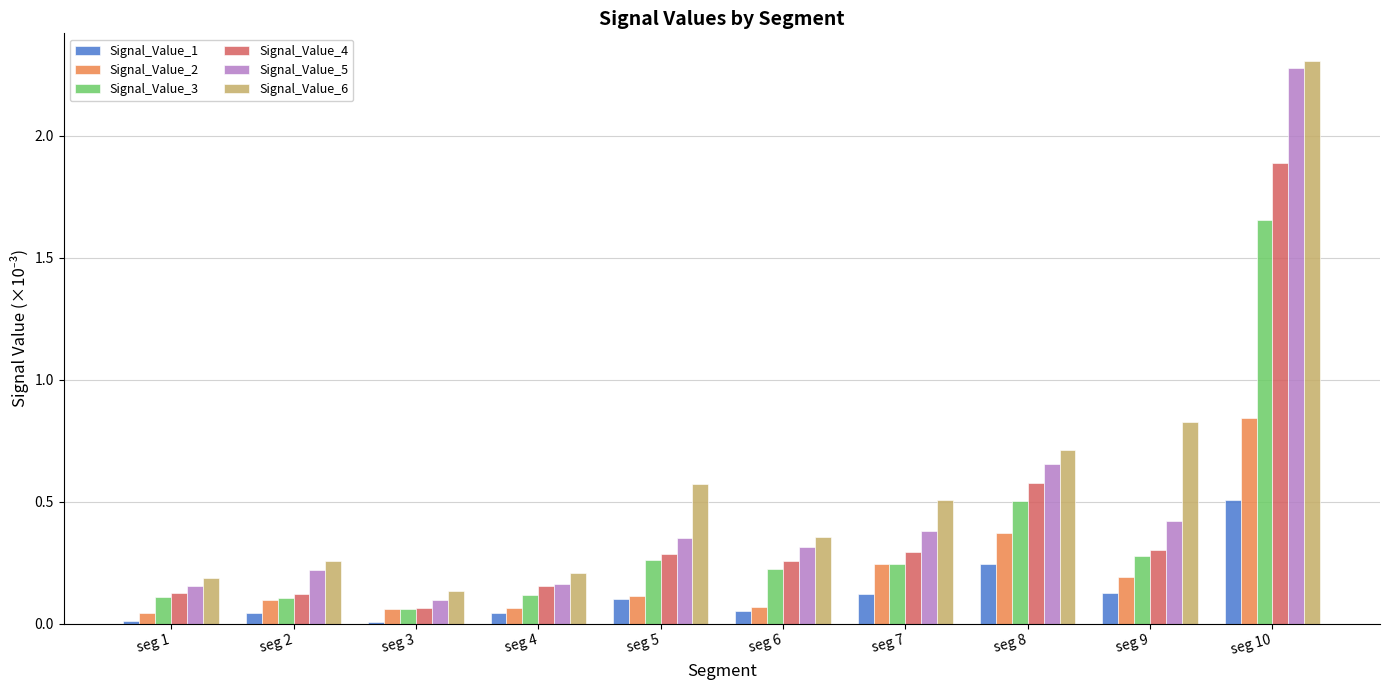

At which category is the sum across all series the highest?

seg 10